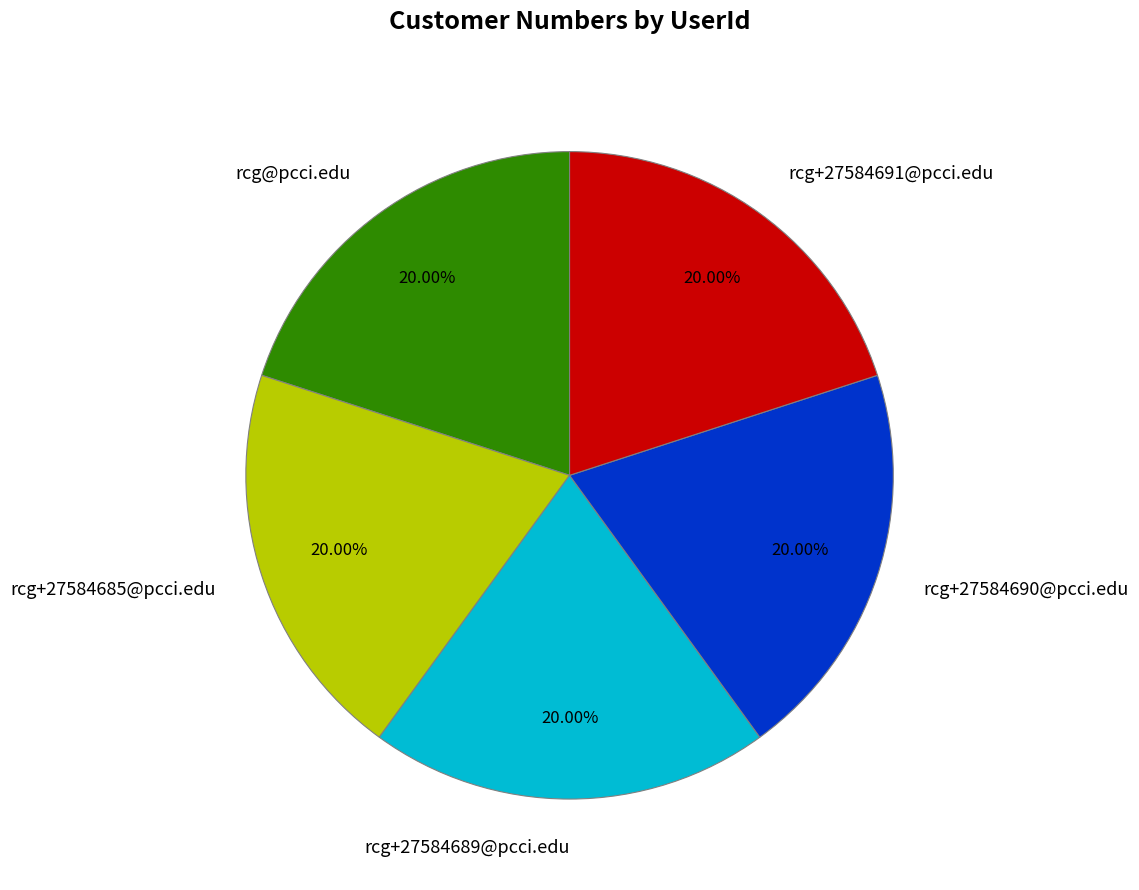

The rcg+27584685@pcci.edu slice represents 33% of the pie. True or false?

False